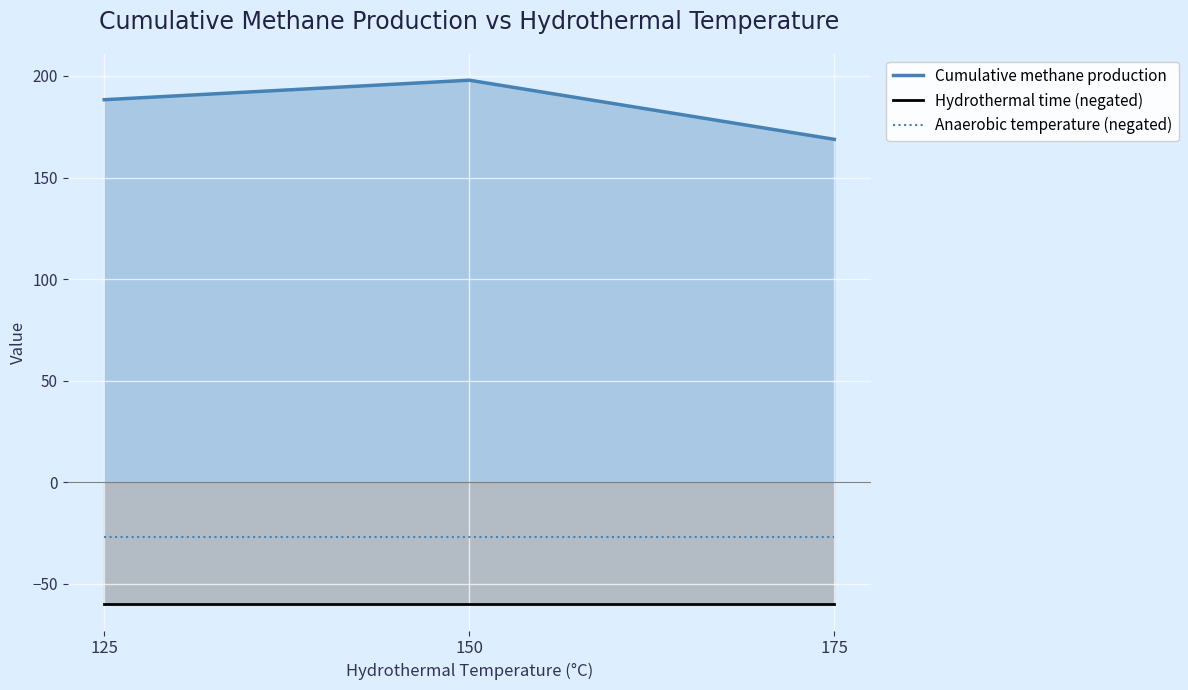

What value does the Hydrothermal time (negated) series have at 175?

-60.0